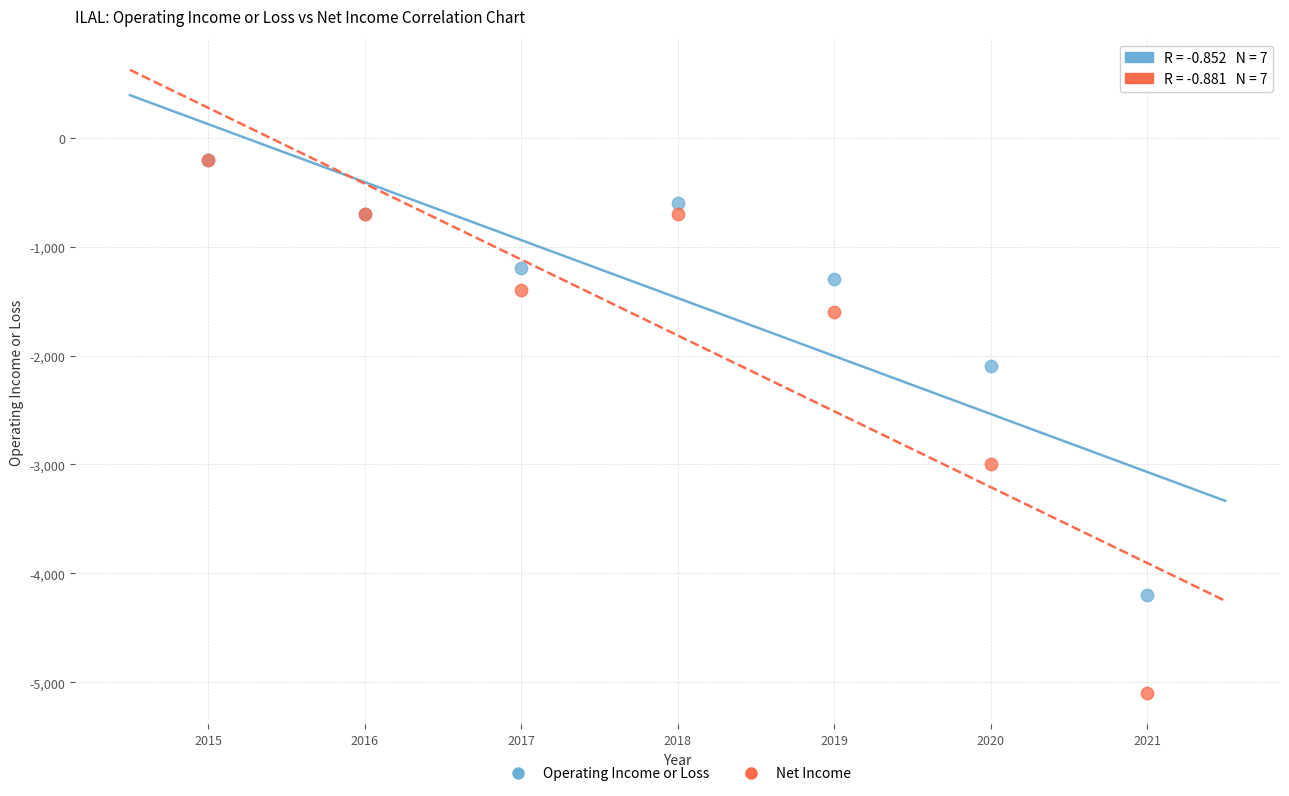

In the Operating Income or Loss series, what Y value is closest to -2200?

-2100